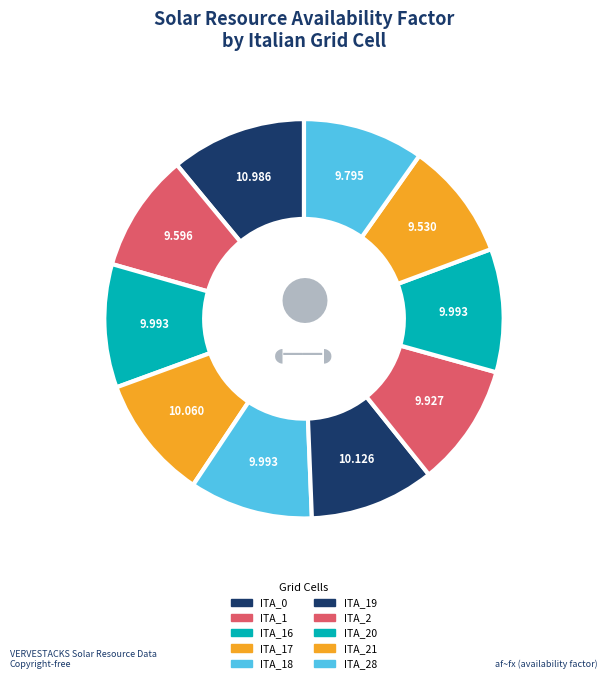

Which slice is the largest?

ITA_0